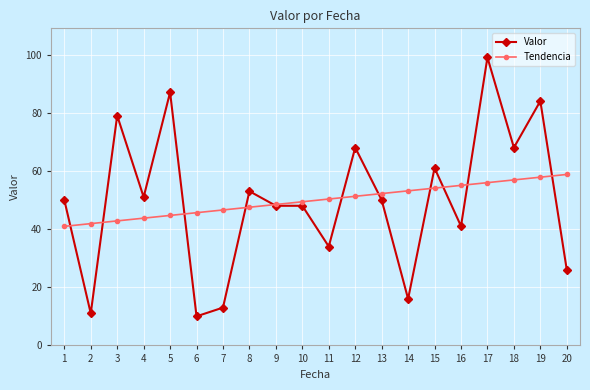

Which series changed the most between 9 and 14?

Valor